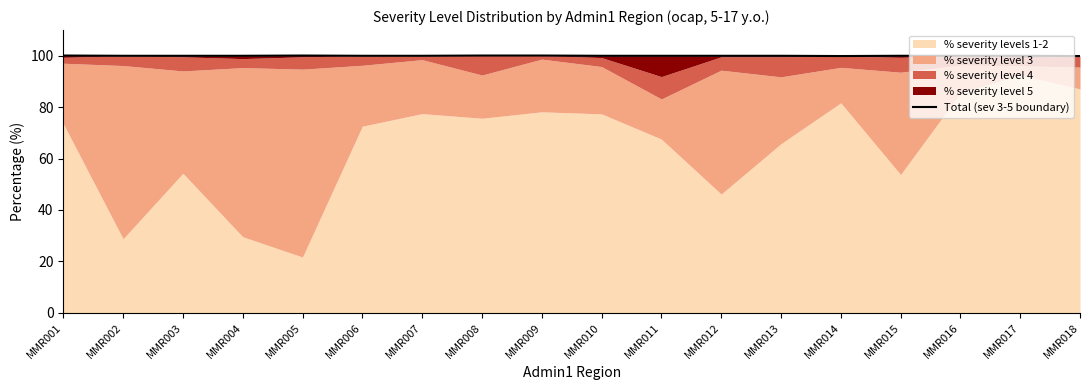

What is the smallest value displayed?

99.9